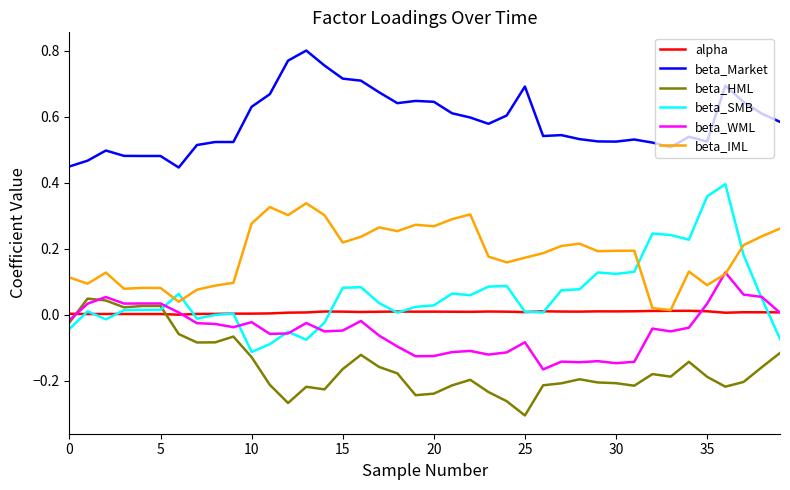

True or false: beta_Market and beta_WML intersect in this chart.

False